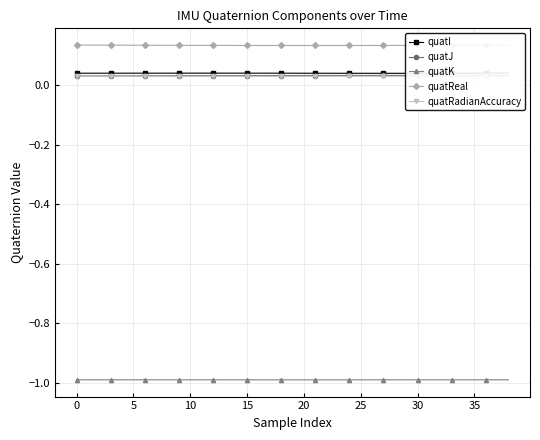

What is the spread (max minus min) of values at 22?

1.1